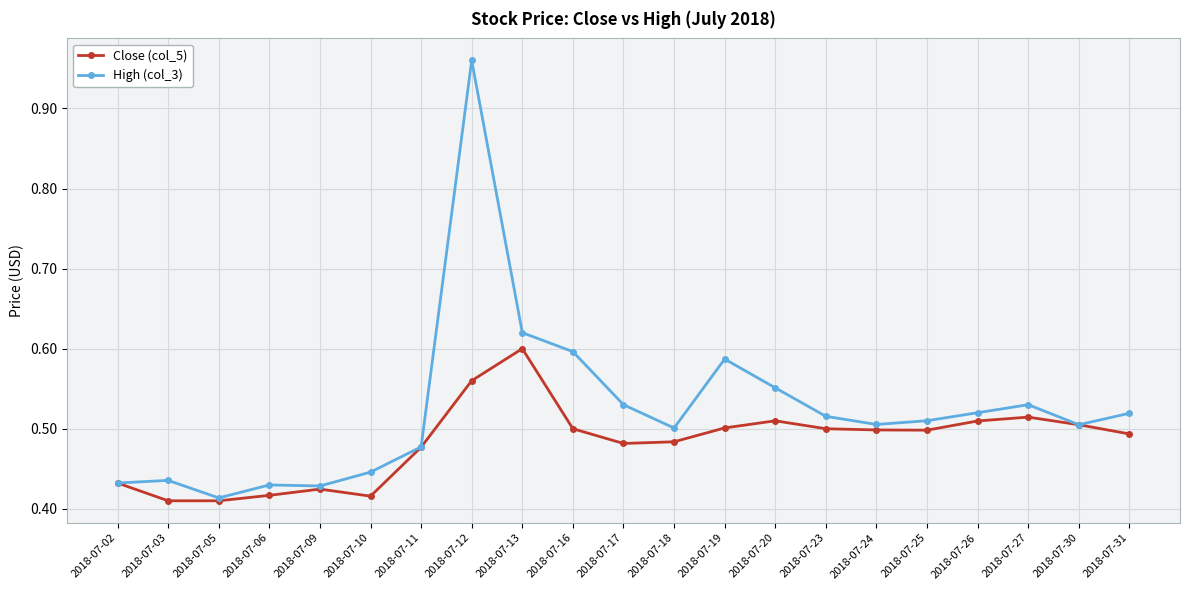

How many series are shown in this chart?

2